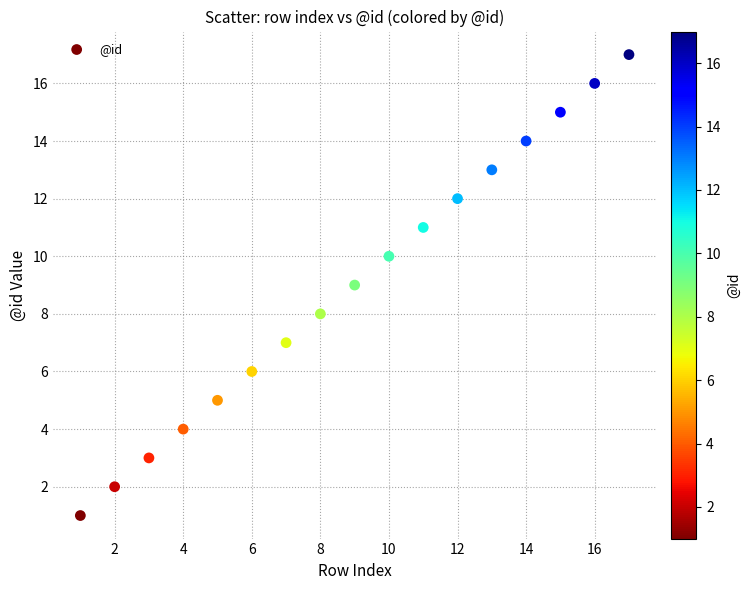

What is the range of X values (max minus min)?

16